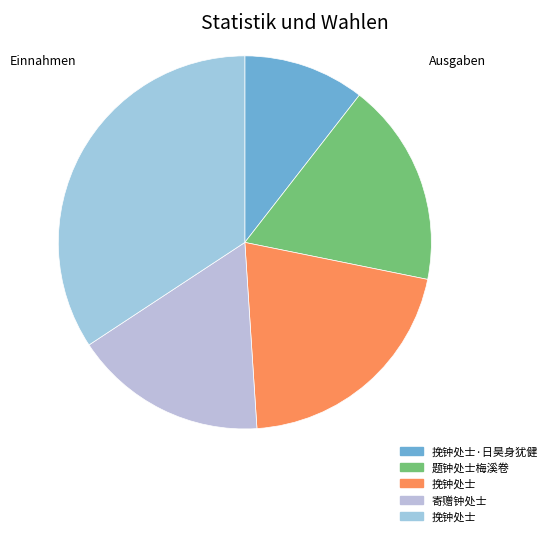

To the nearest percent, what is the average slice percentage?

20%